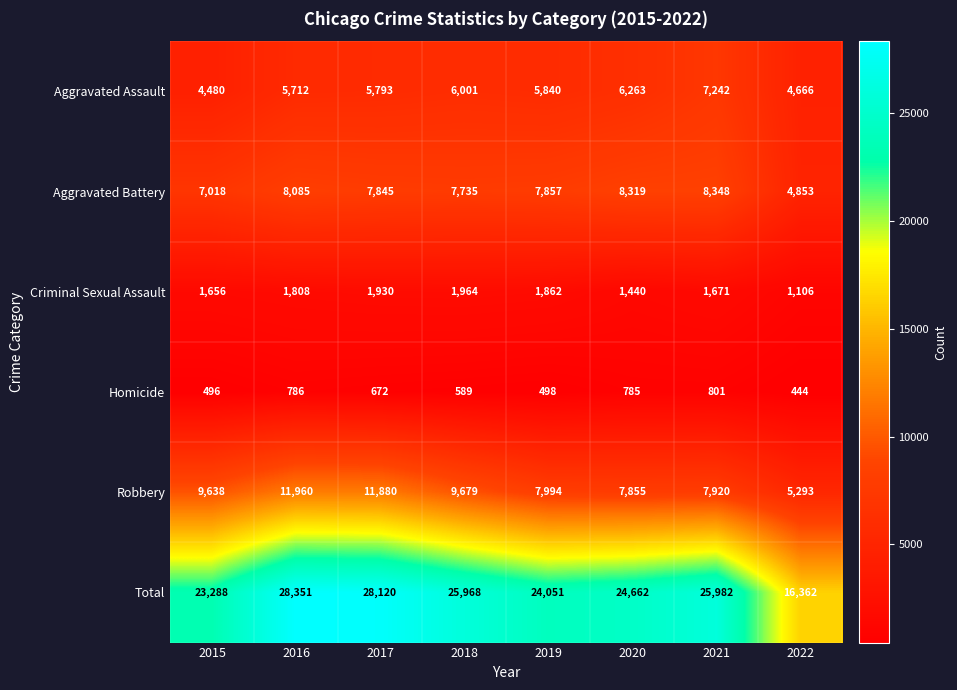

What is the spread (max minus min) of values at 2016?

27565